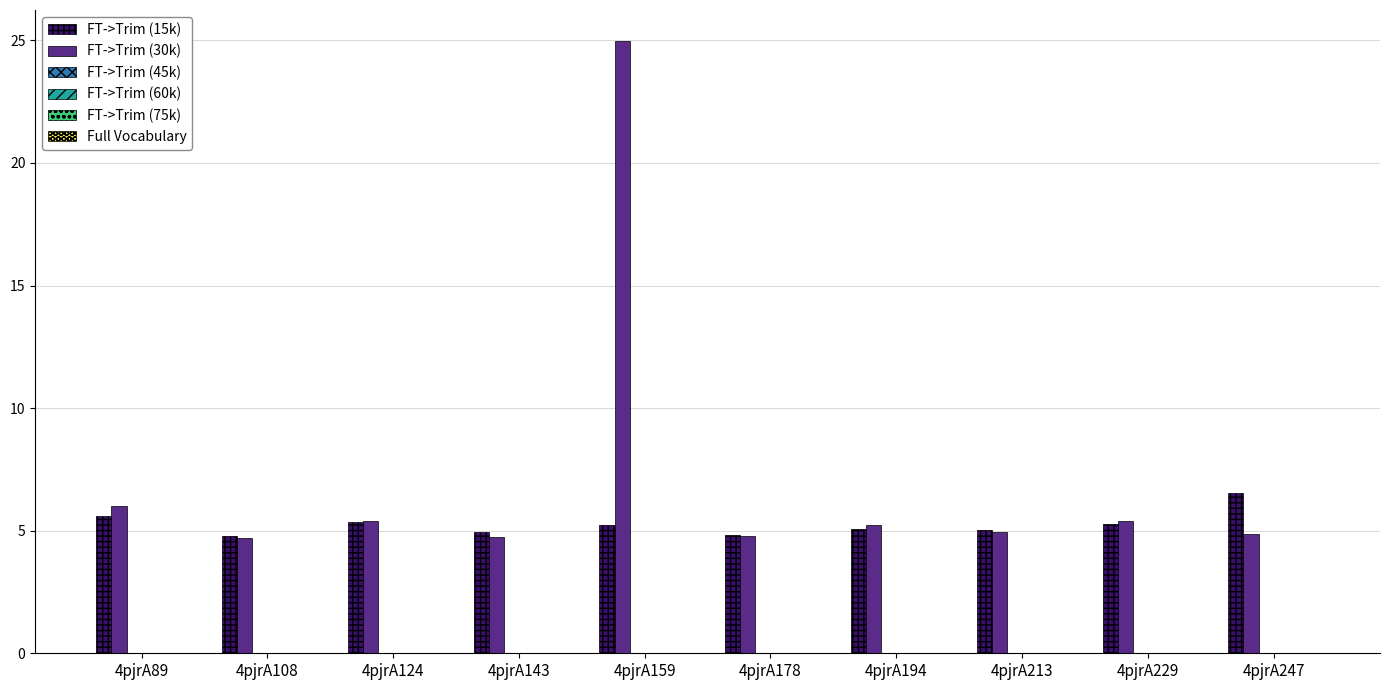

What is the difference between the maximum and minimum values in the FT->Trim (15k) series?

1.7